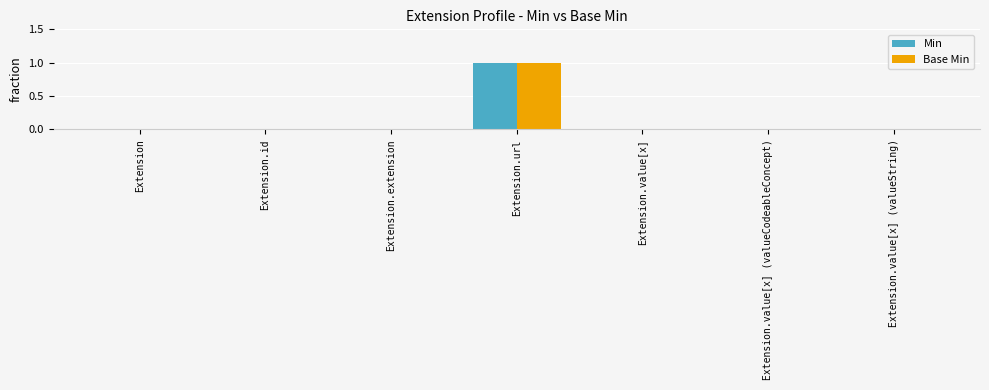

The value of Min at Extension.value[x] (valueCodeableConcept) is 0. True or false?

True